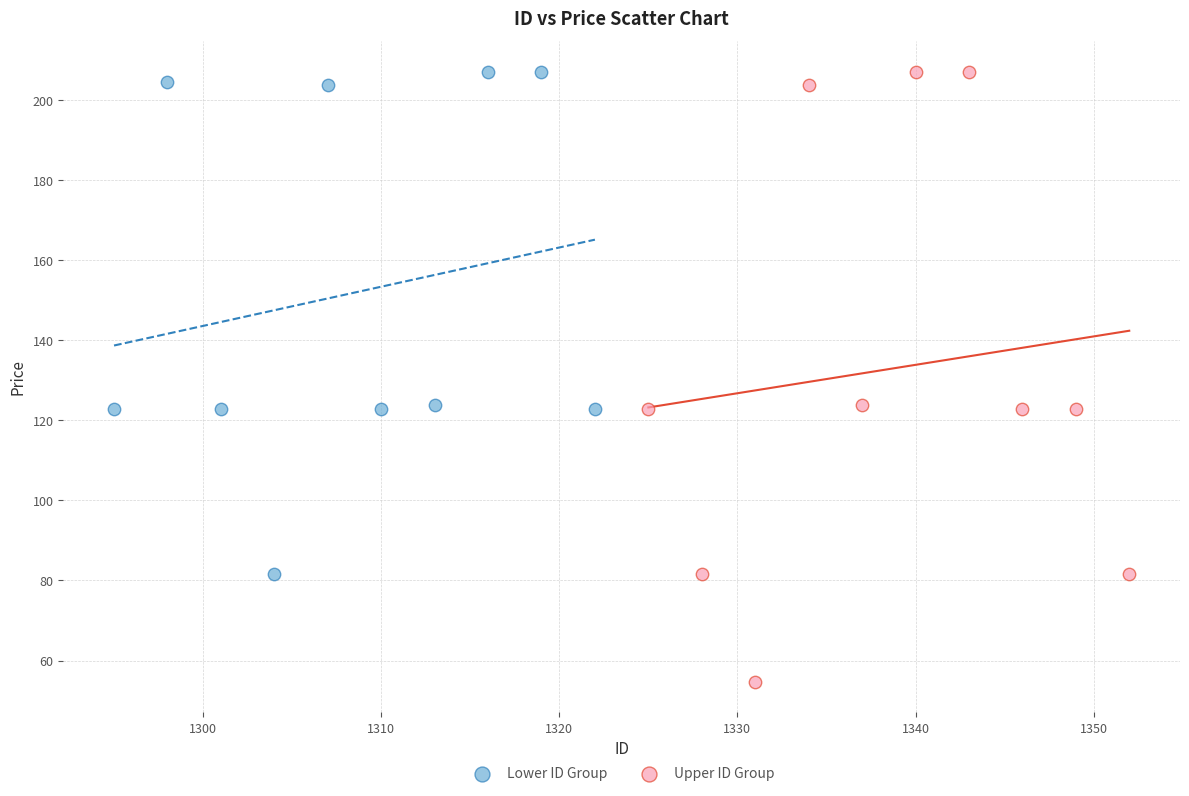

Which series contains the lowest Y value?

Upper ID Group